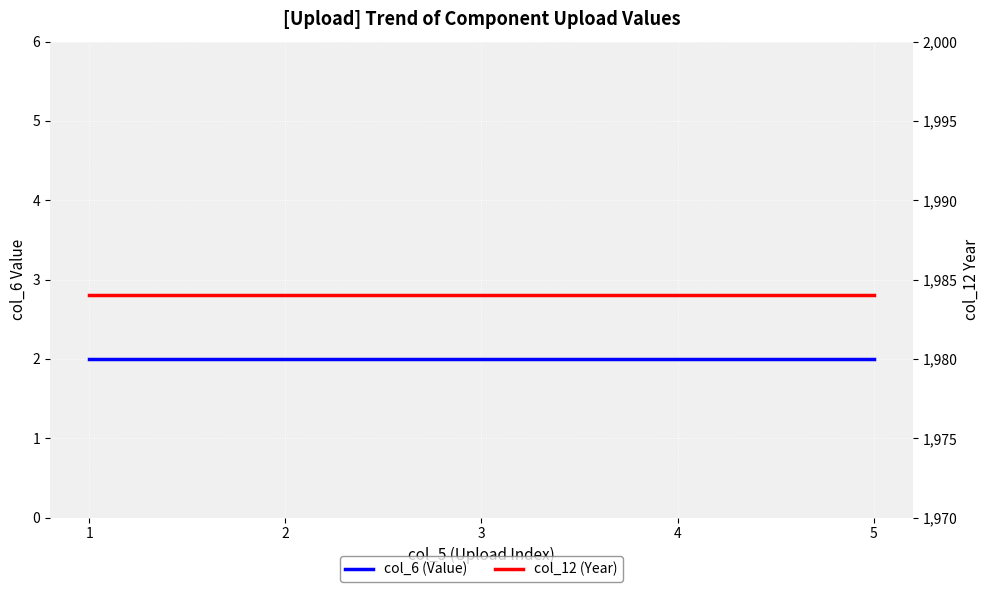

List the series in order of their peak value, highest first.

col_12 (Year), col_6 (Value)